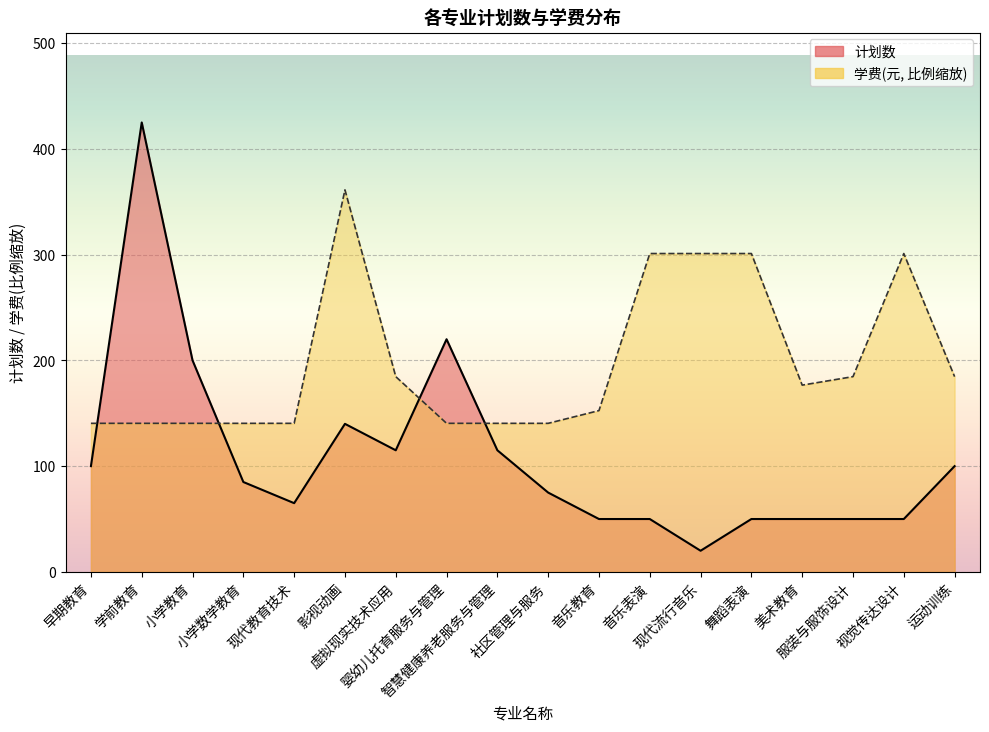

Is the value of 计划数 at 学前教育 greater than the value of 学费(元) at 小学数学教育?

Yes